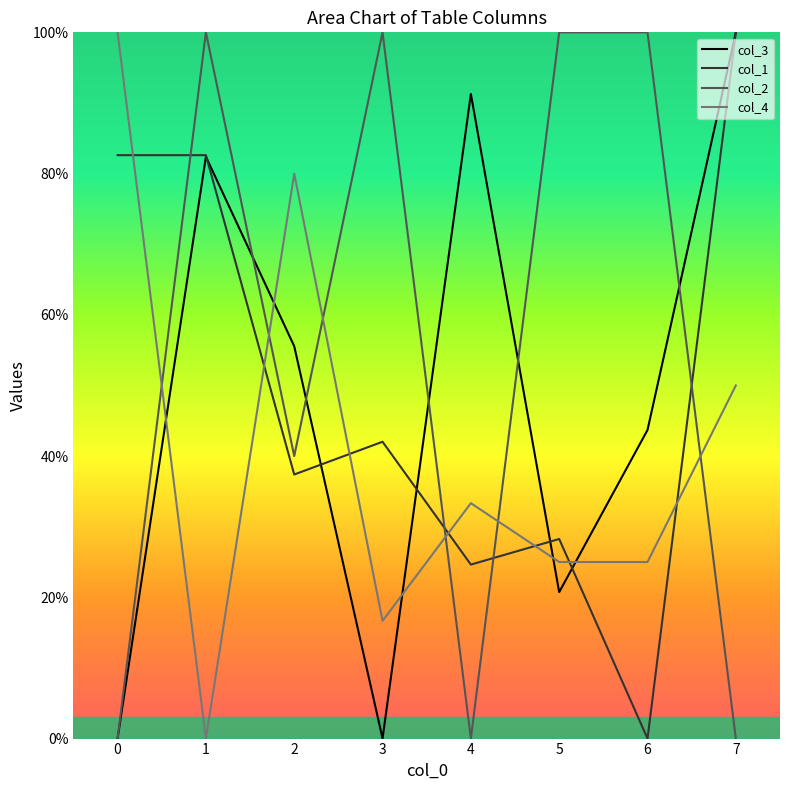

Which series ends up on top after the final intersection of col_4 and col_1?

col_1